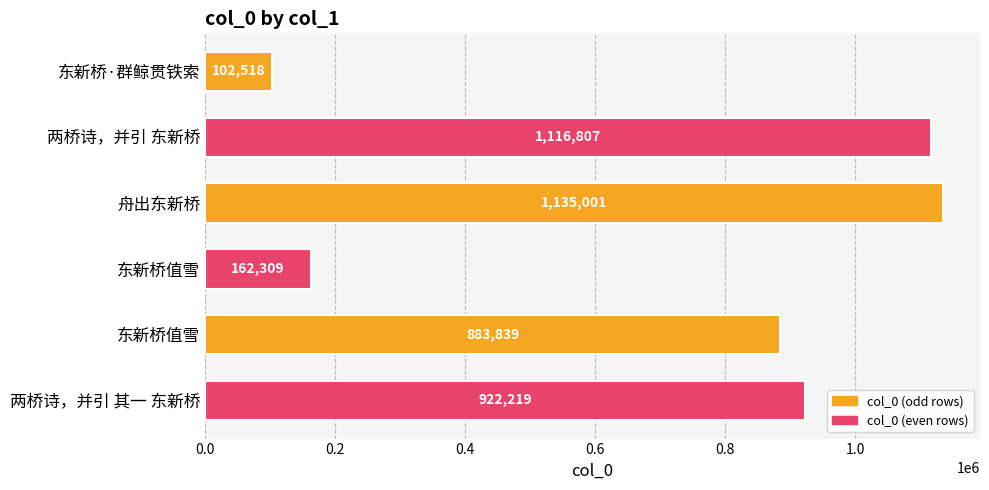

What is the maximum value shown in the chart?

1135001